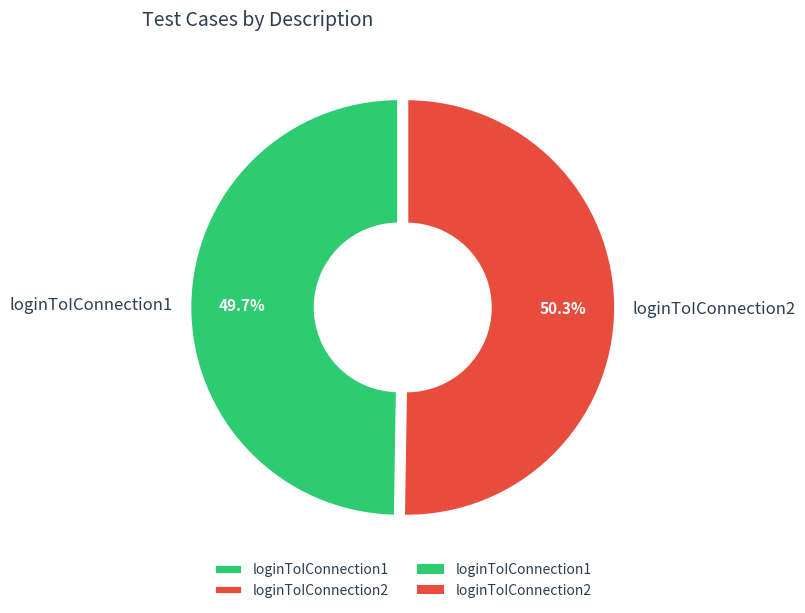

What is the smallest slice in the pie chart?

loginToIConnection1